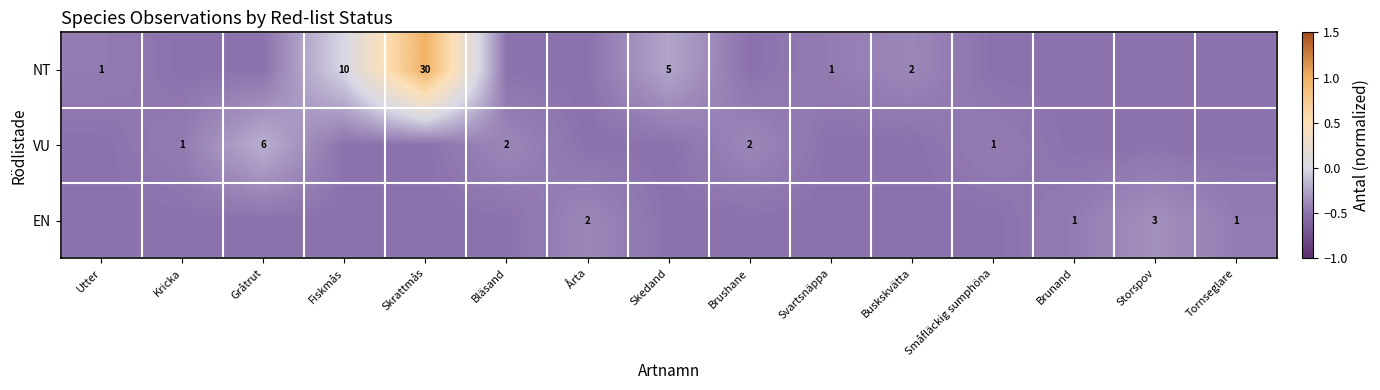

Count the number of categories in the chart.

15